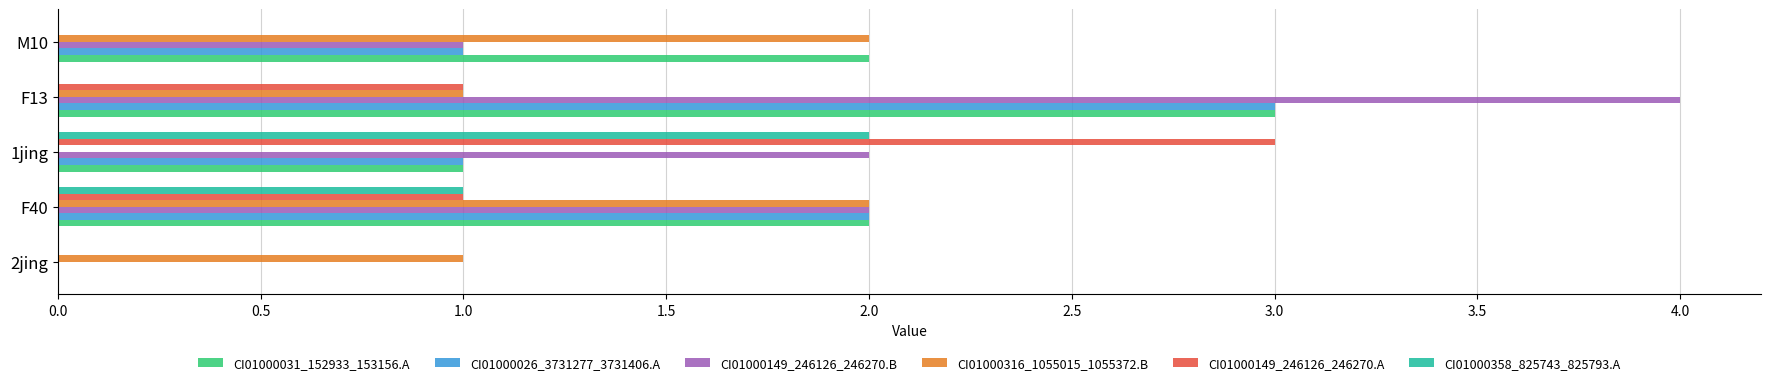

At which category is the sum across all series the highest?

F13